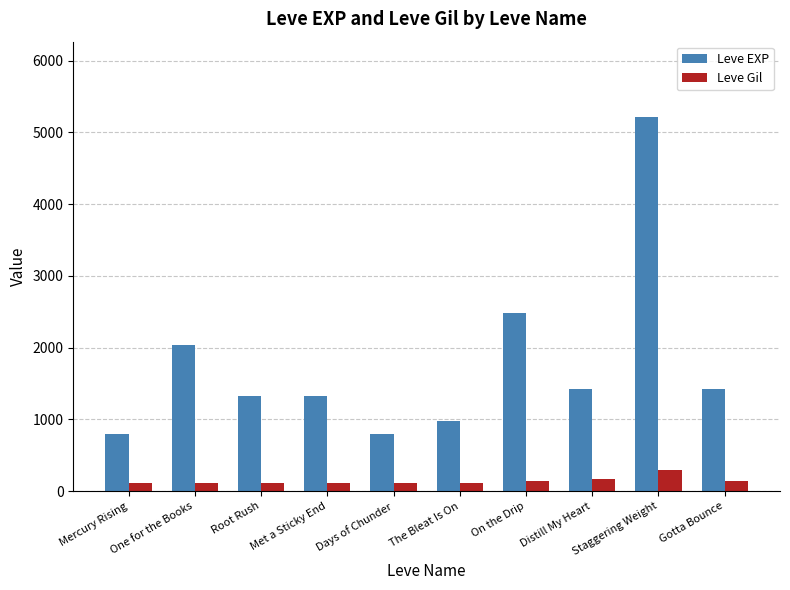

List the series in order of their overall mean, highest first.

Leve EXP, Leve Gil